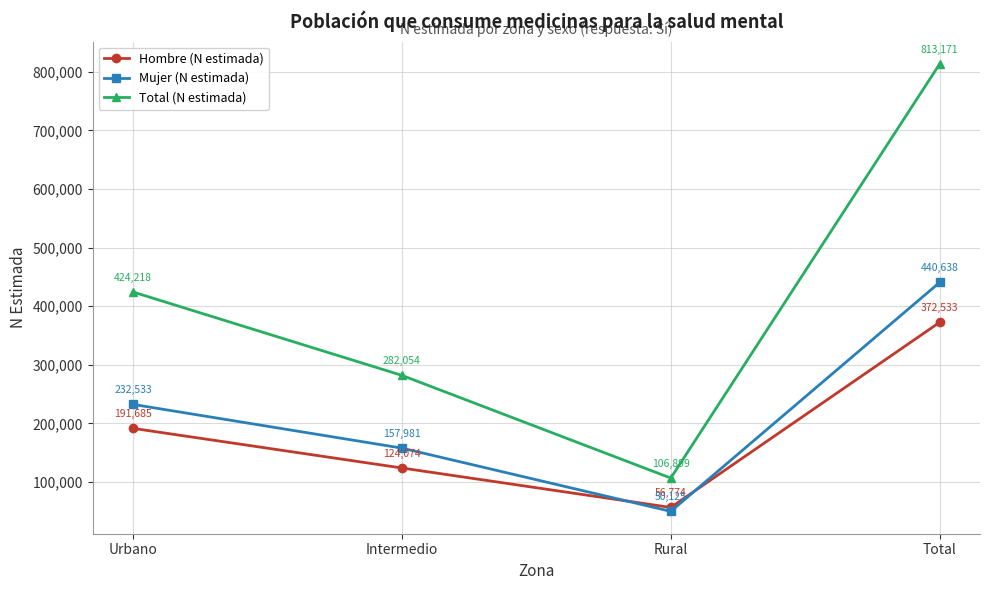

How many values in the Hombre (N estimada) series are below 191685?

2